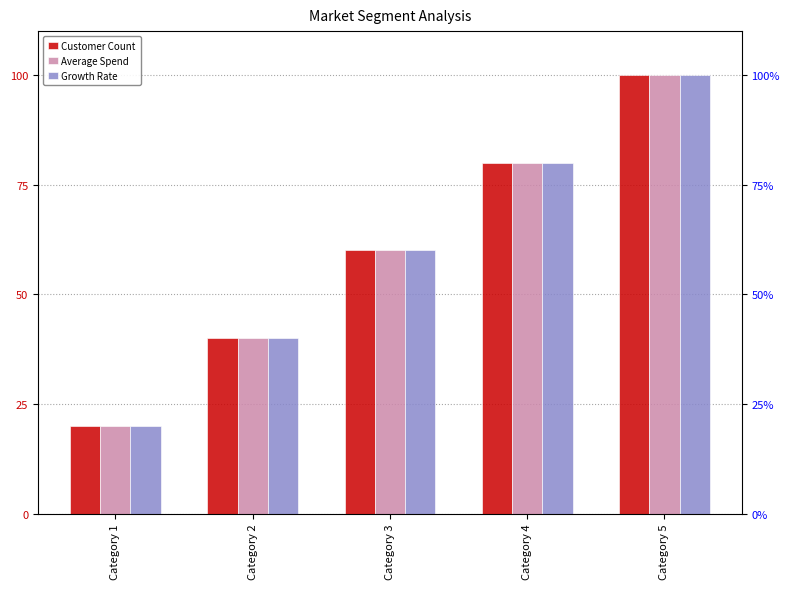

How many Average Spend values are between 40 and 80?

3